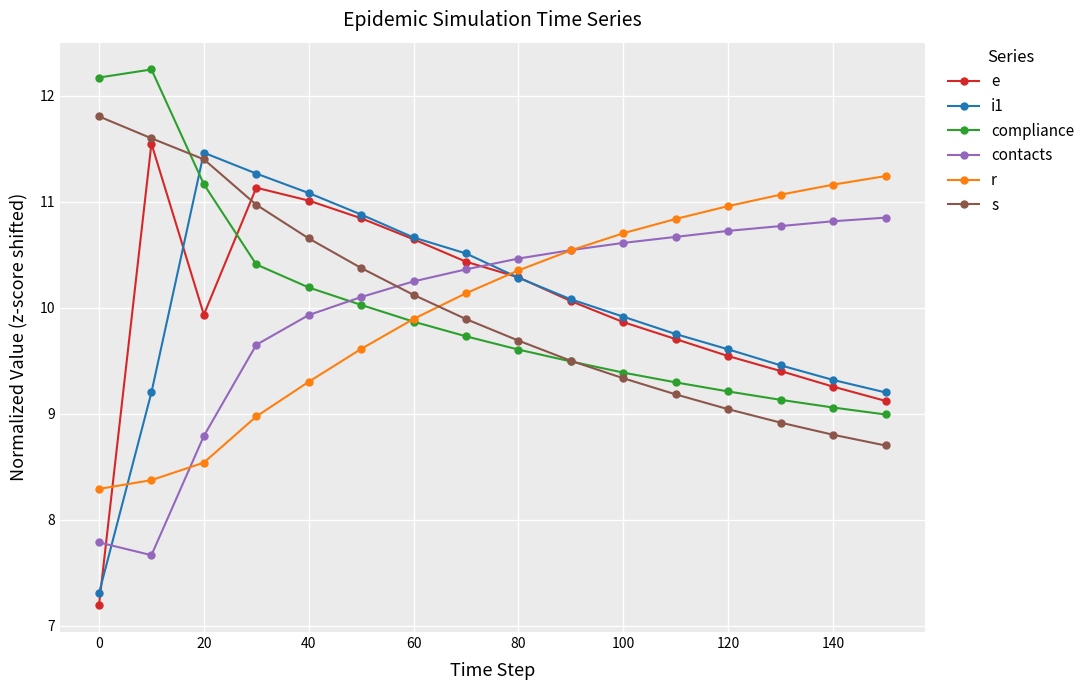

What is the highest value of the compliance series?

12.3